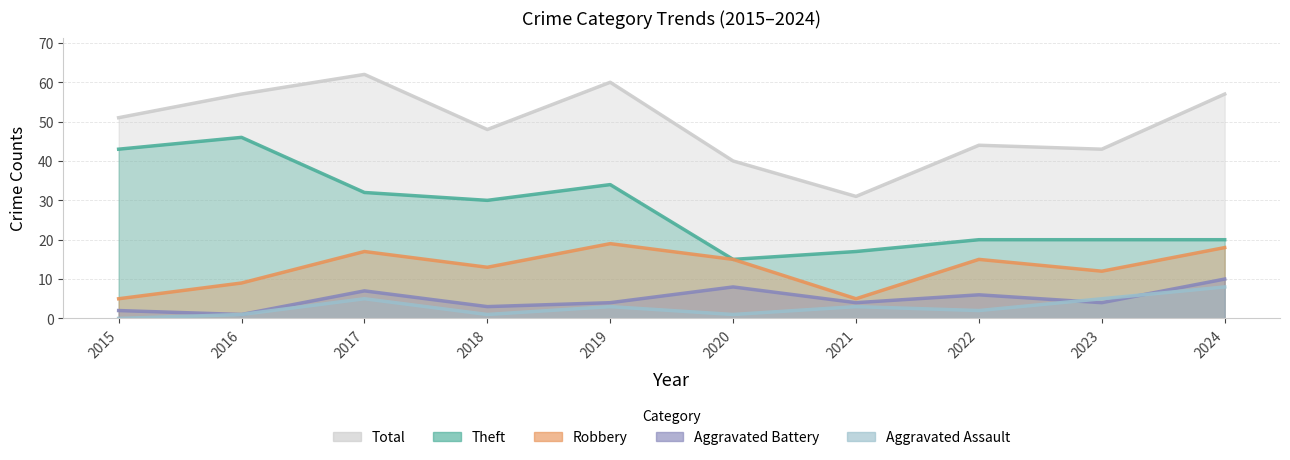

How many categories are shown in the chart?

10